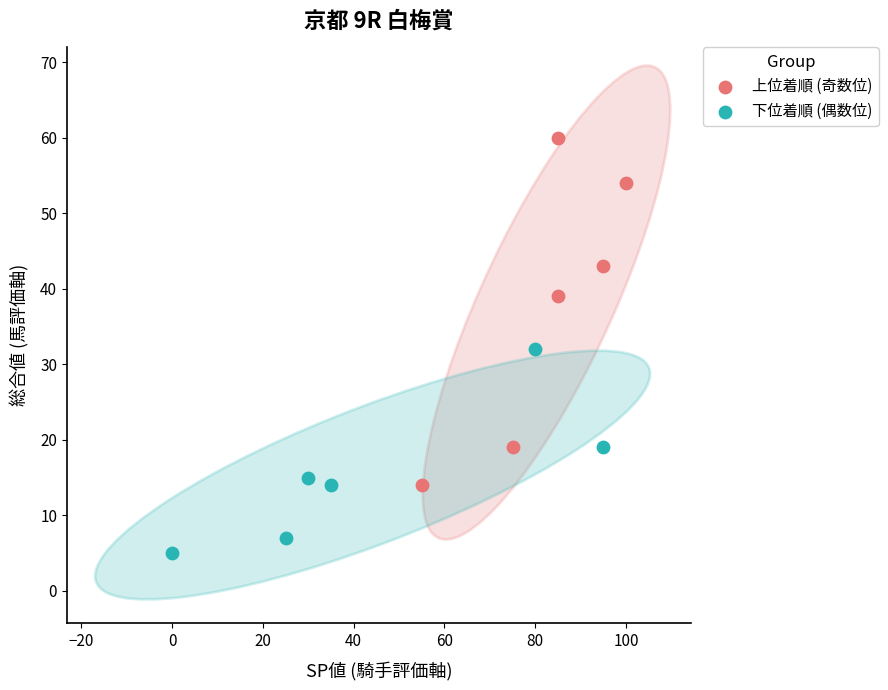

Which series contains the highest Y value?

上位着順 (奇数位)